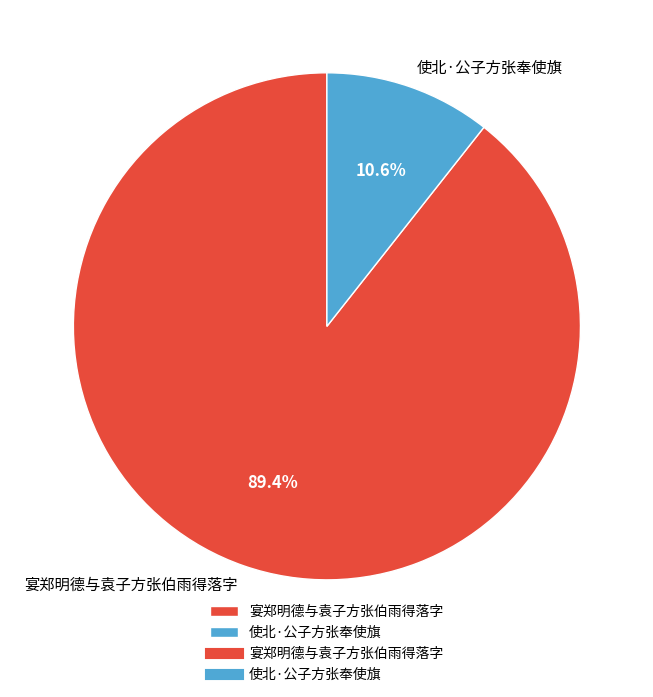

To the nearest percent, what percentage of the pie is 使北·公子方张奉使旗?

11%